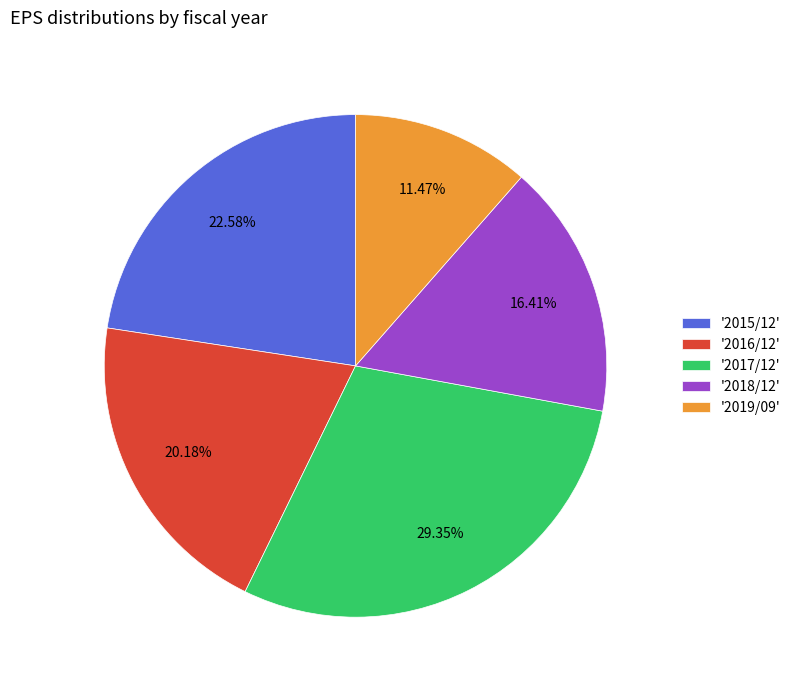

What is the smallest slice in the pie chart?

'2019/09'